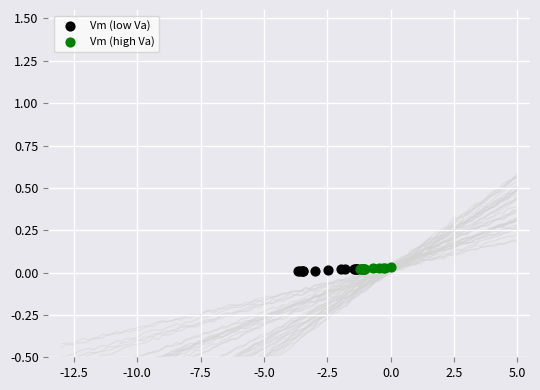

Which series has the widest spread of Y values?

Vm (low Va)